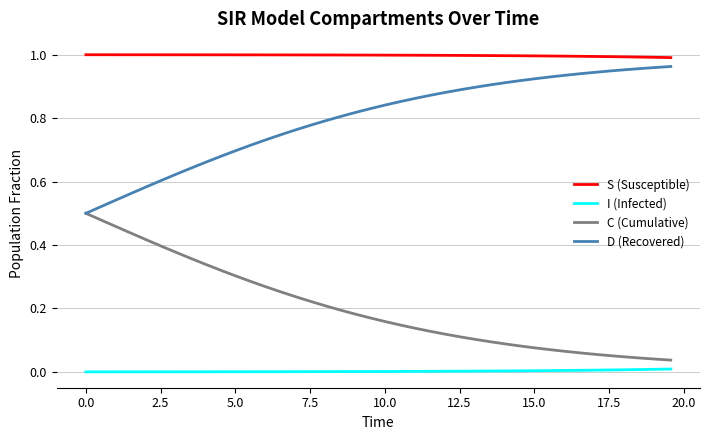

How many lines are shown in the chart?

4